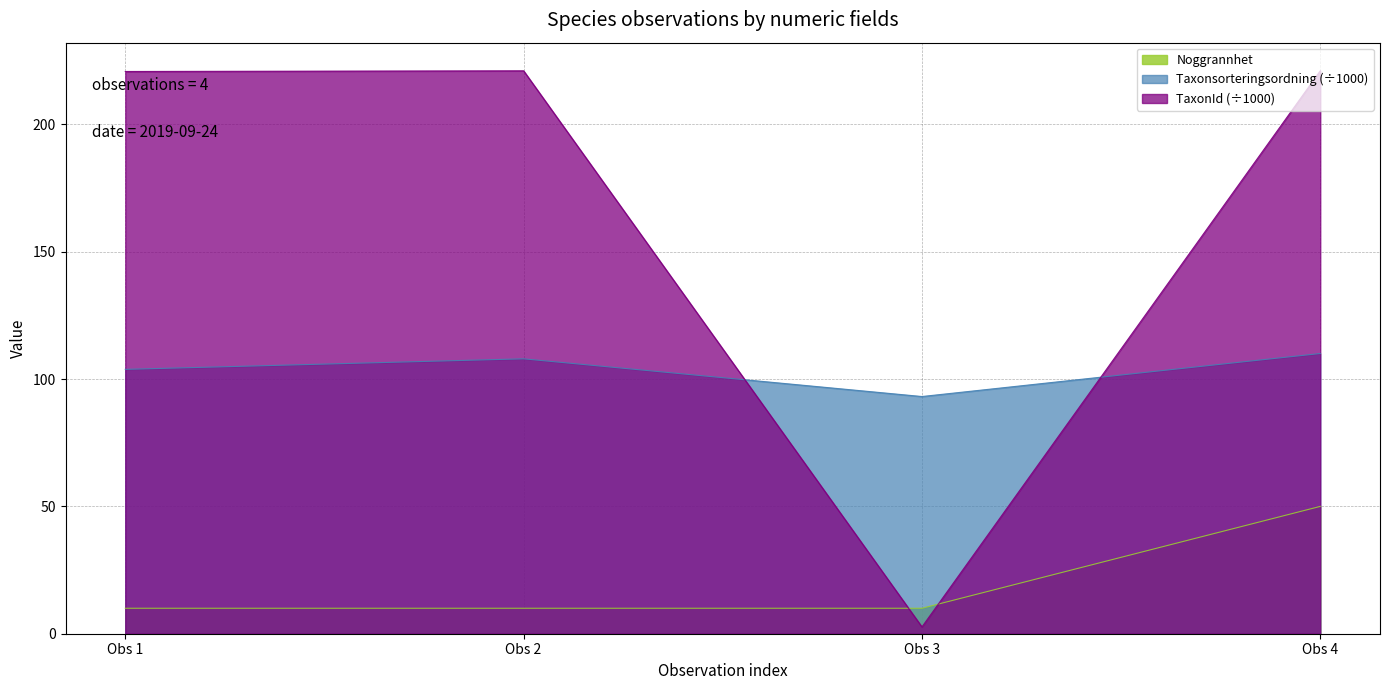

Does the chart display data point markers on the line(s)?

No